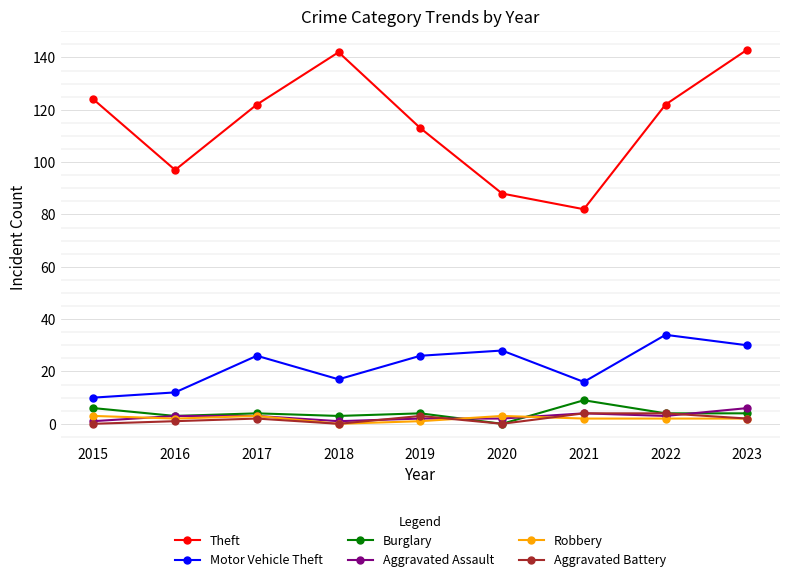

What is the difference between the maximum and minimum values in the Theft series?

61